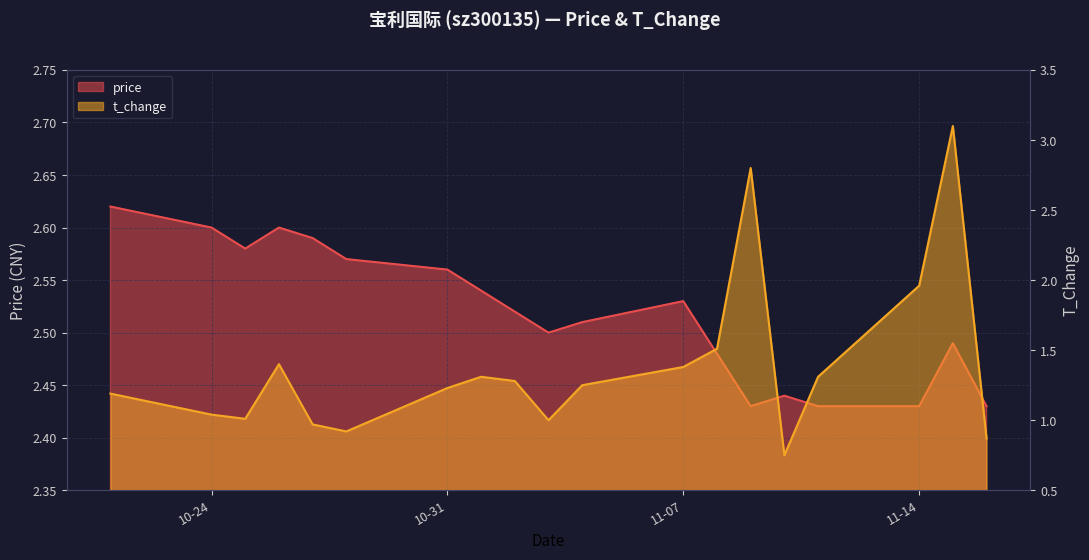

What are all the series names shown in the legend?

price, t_change